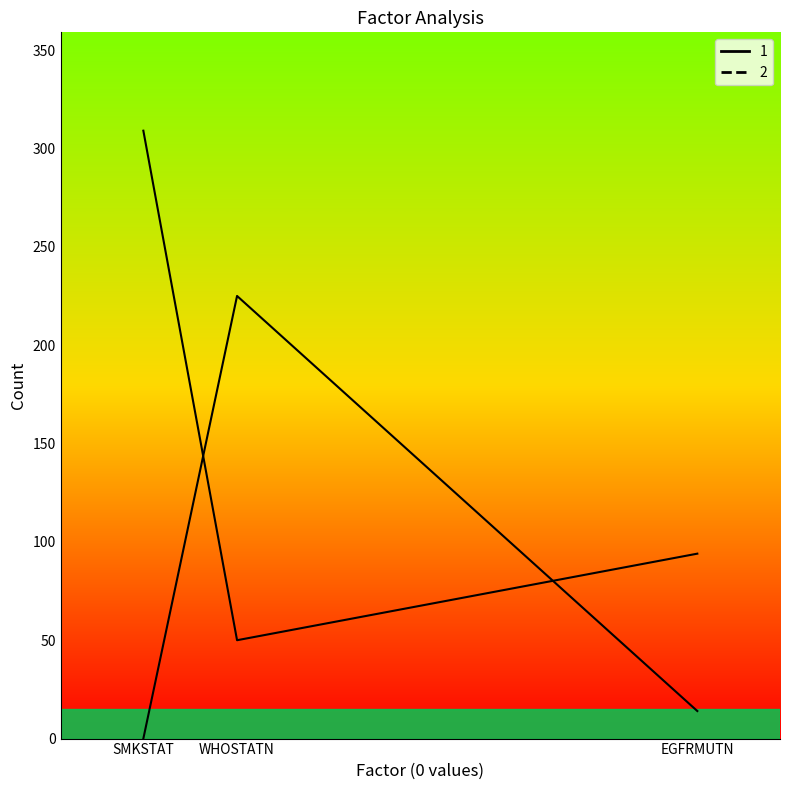

The value of 1 at WHOSTATN is 92. True or false?

False